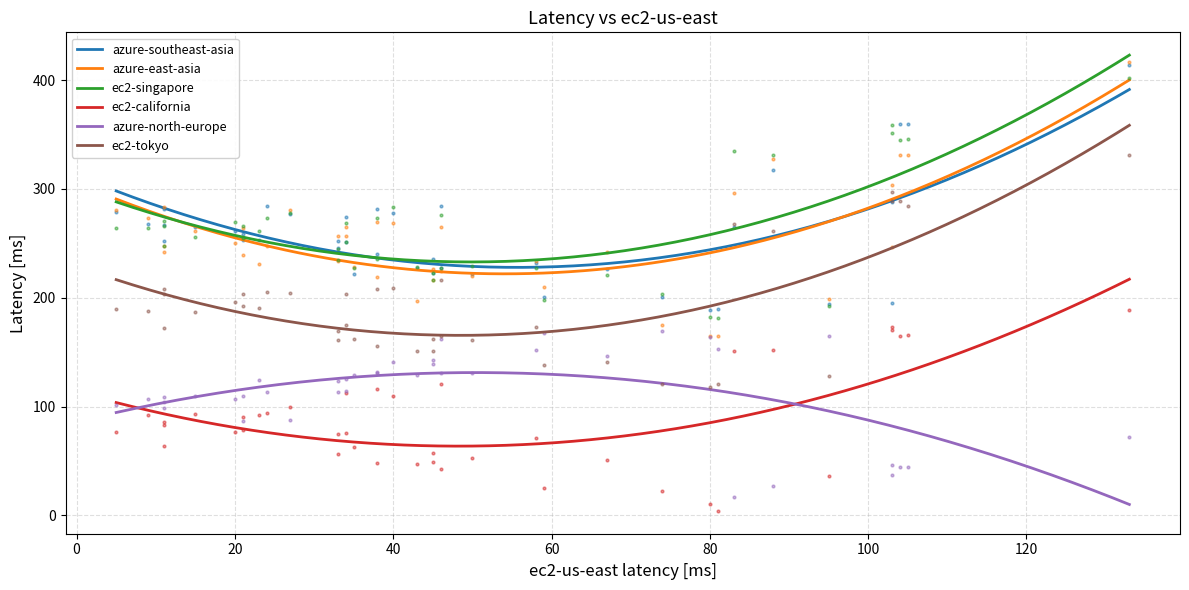

At 24, list the series in order from smallest to largest.

ec2-california, azure-north-europe, ec2-tokyo, azure-east-asia, ec2-singapore, azure-southeast-asia